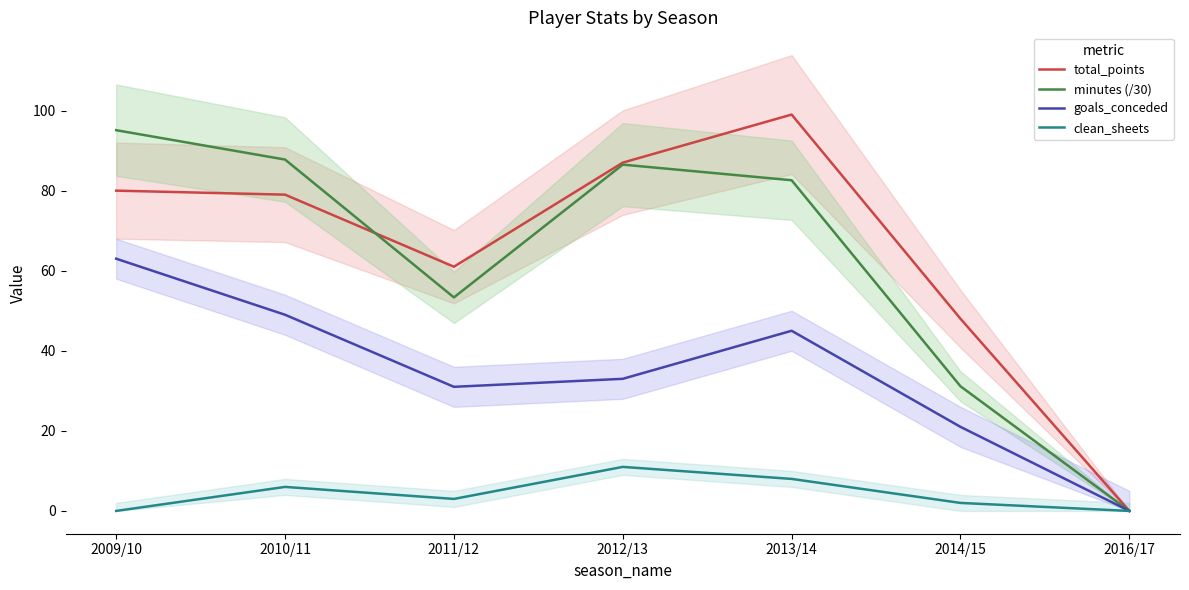

Which series ends up on top after the final intersection of total_points and minutes (/30)?

total_points